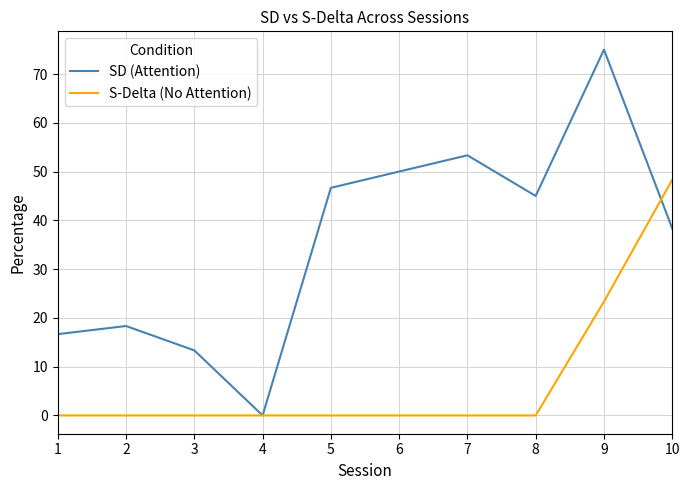

At which label does S-Delta (No Attention) reach its peak?

10